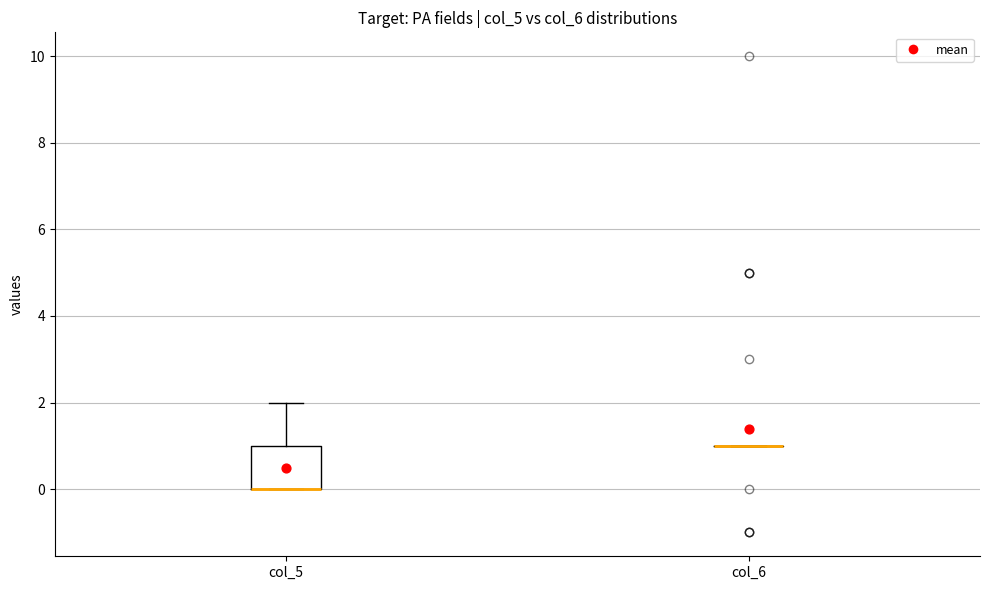

Comparing the boxes themselves (not the whiskers), which one is the tallest?

col_5